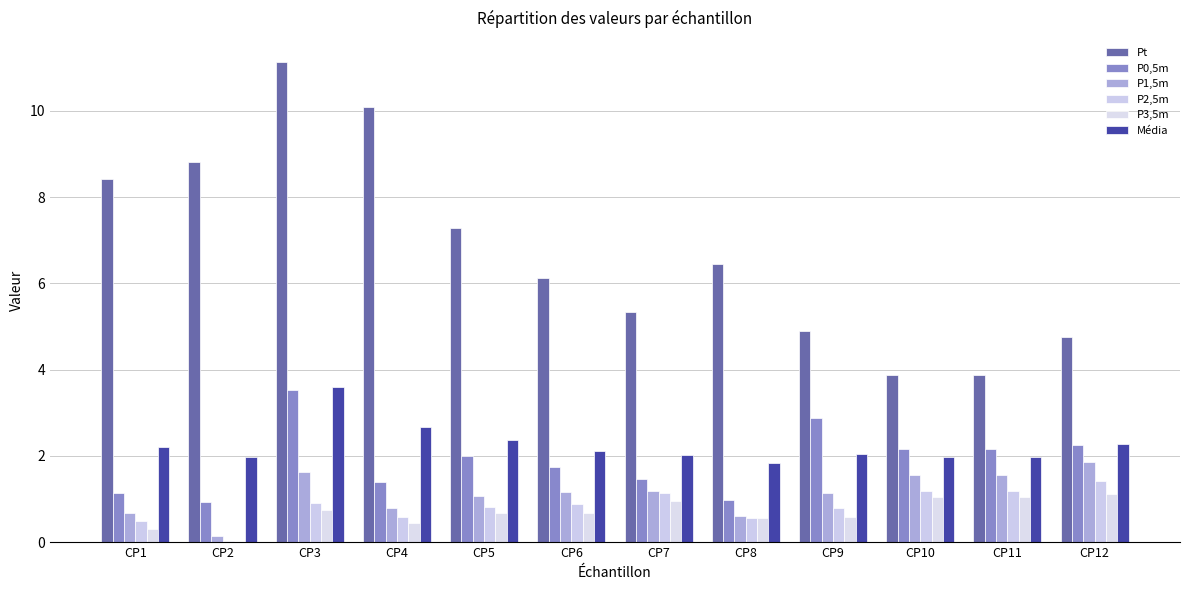

How many values in the P0,5m series exceed 2?

6